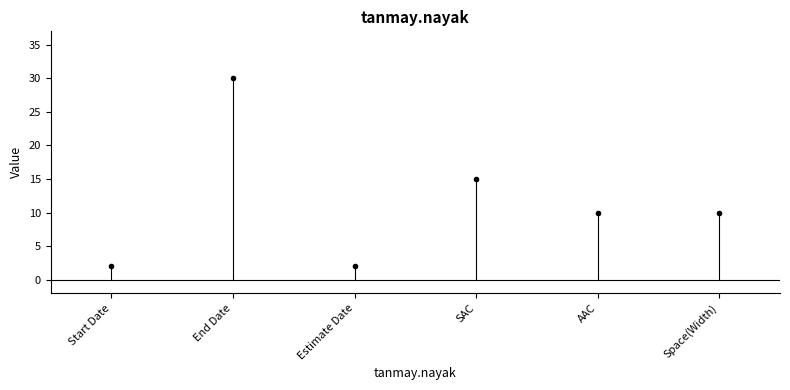

What is the sum of all values?

69